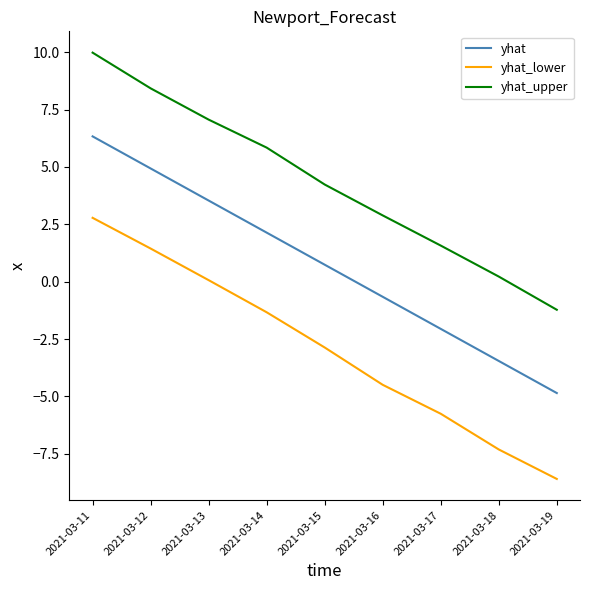

True or false: yhat_lower and yhat_upper cross at least once.

False